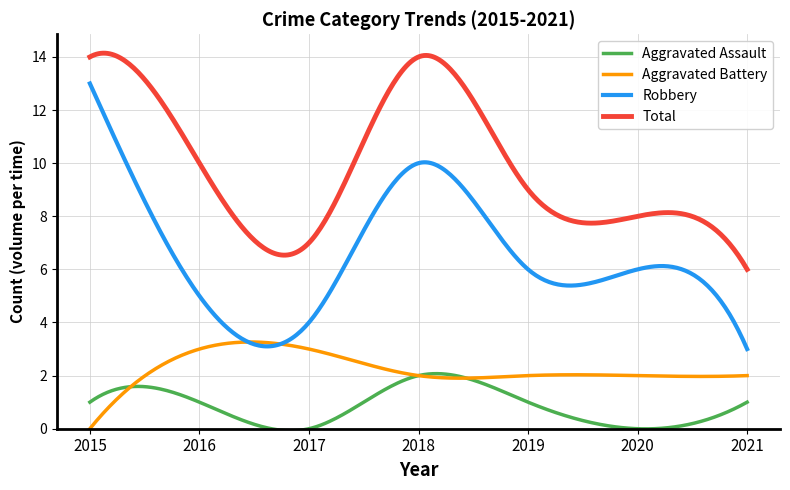

What is the maximum value shown in the chart?

14.1